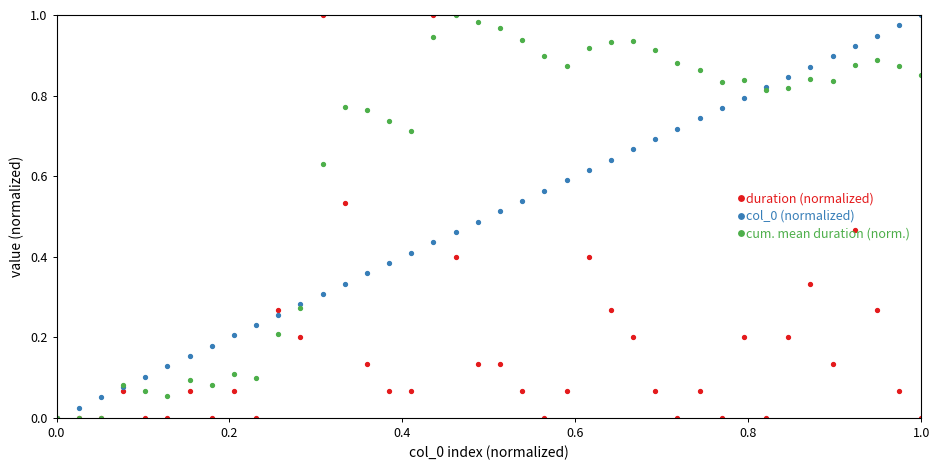

Which series has the widest spread of values?

duration (normalized)